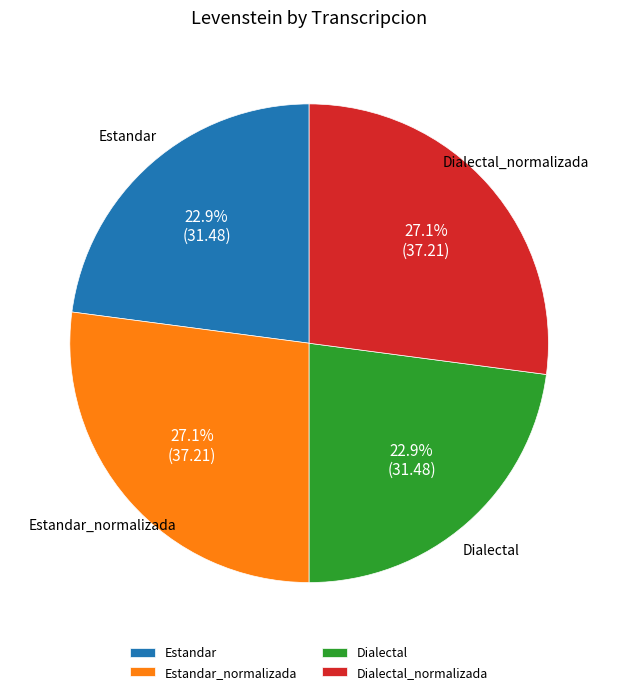

How many segments does this pie chart have?

4